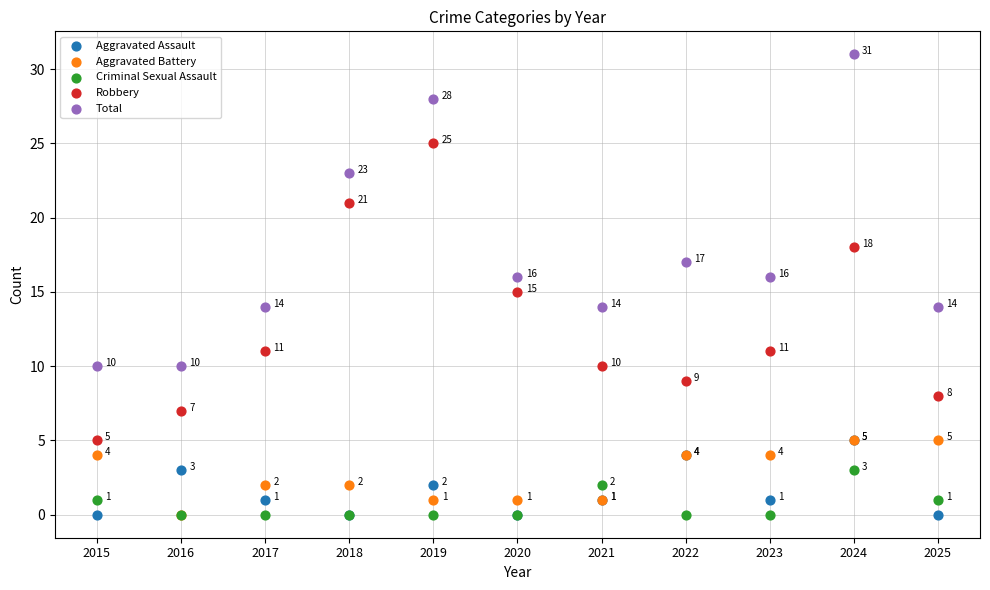

What are all the series names shown in the legend?

Aggravated Assault, Aggravated Battery, Criminal Sexual Assault, Robbery, Total